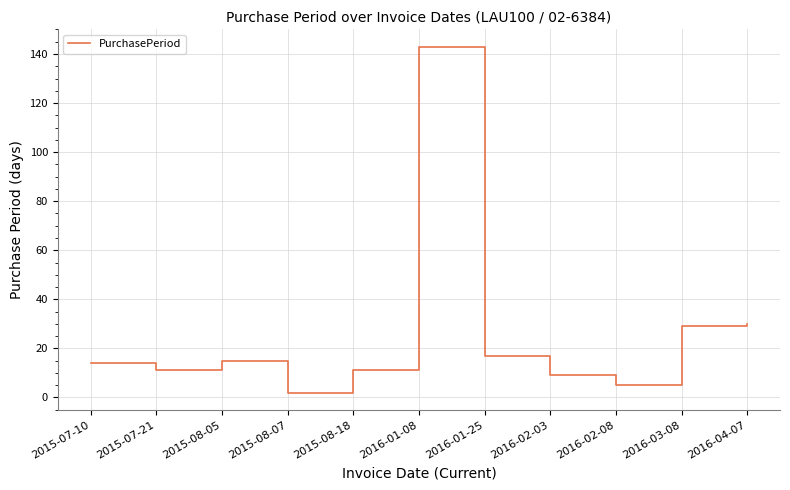

Is it true that the value at 2016-02-08 is 5?

True